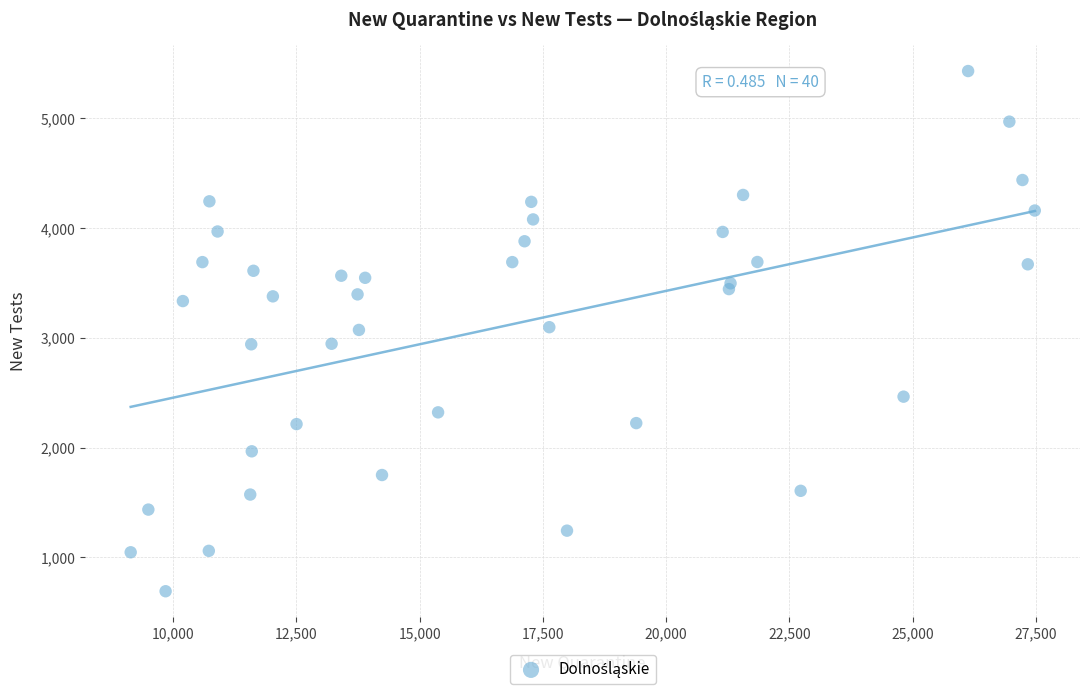

What is the range of Y values (max minus min)?

4740